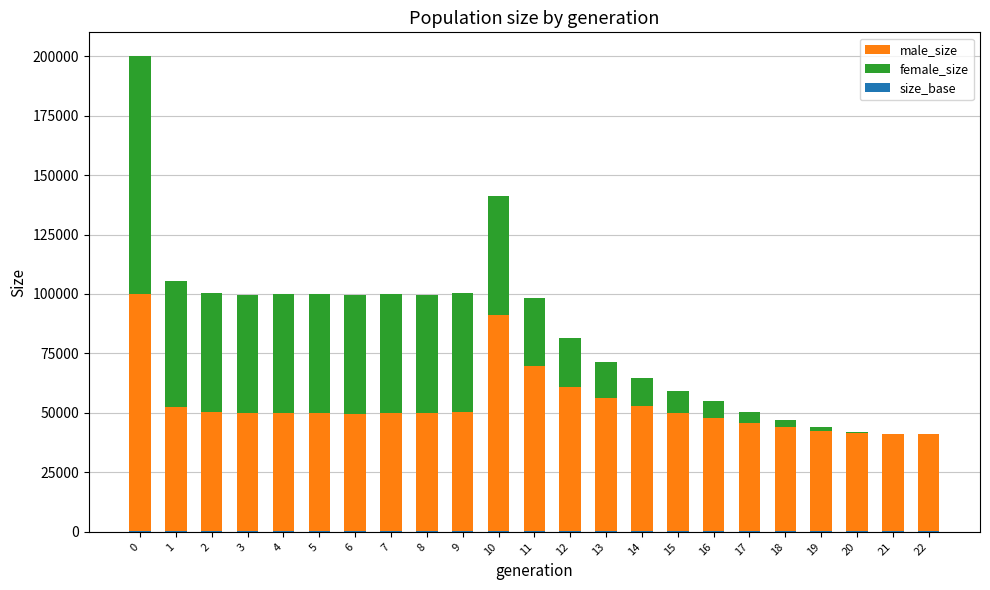

Is it true that size_base equals 61 at 2?

False